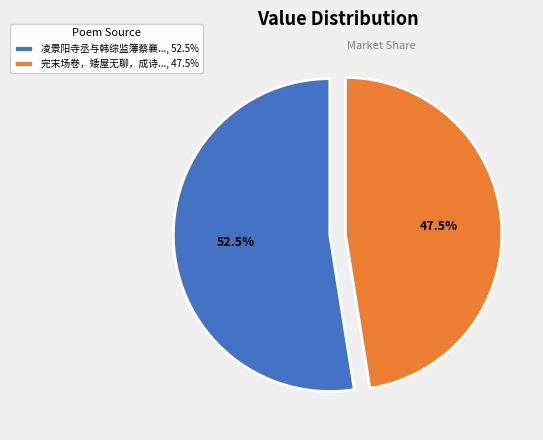

Which slice represents more than half of the pie?

凌景阳寺丞与韩综监簿蔡襄..., 52.5%